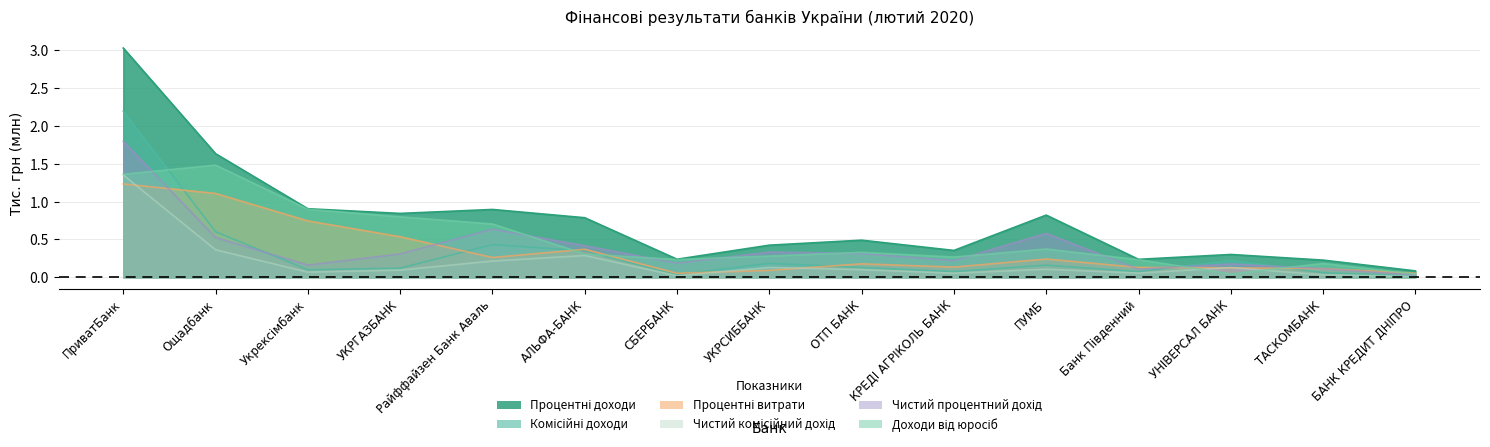

After their last crossing, which series has the higher values: Чистий процентний дохід or Комісійні доходи?

Чистий процентний дохід